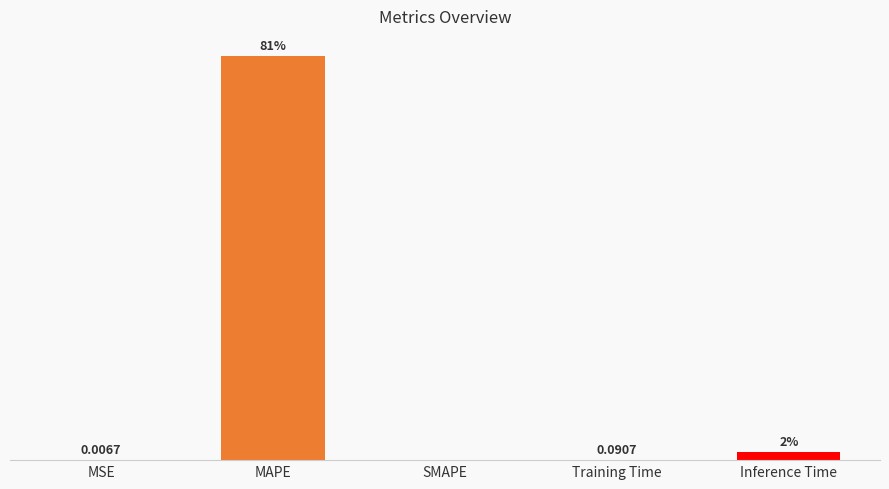

Between SMAPE and Training Time, which is larger?

Training Time